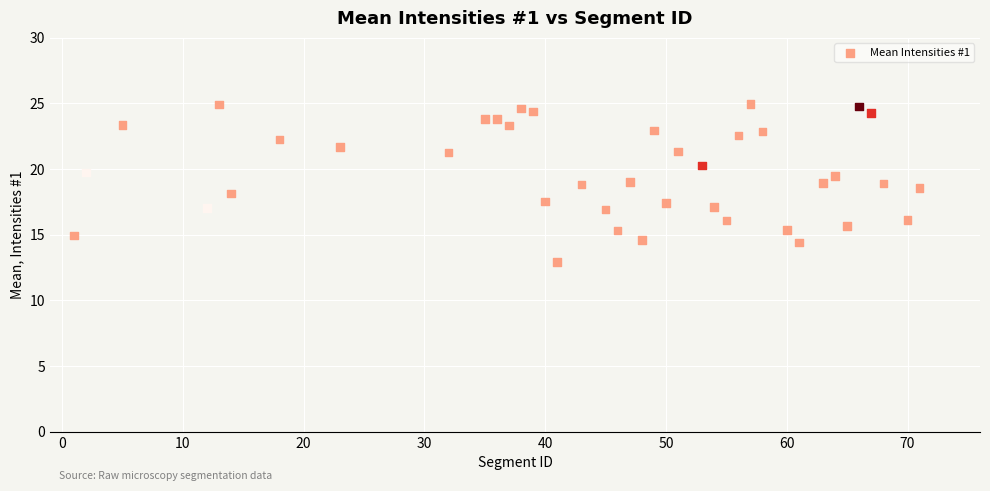

What is the range of Y values (max minus min)?

12.1